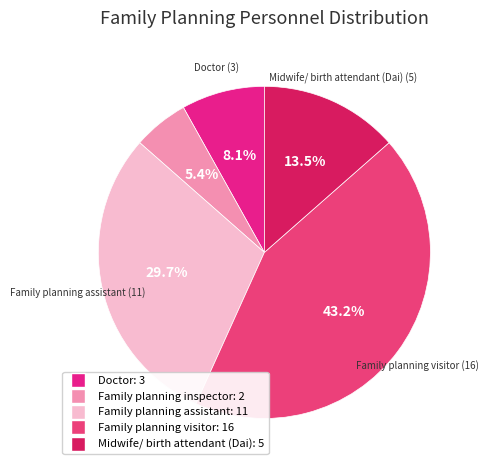

How many slices are in this pie chart?

5